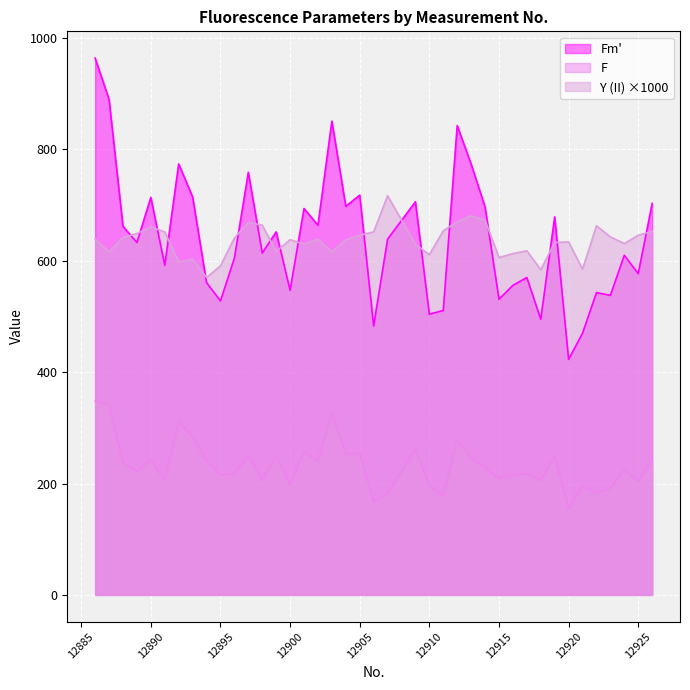

Where does the Y (II) series first go above 639?

12888